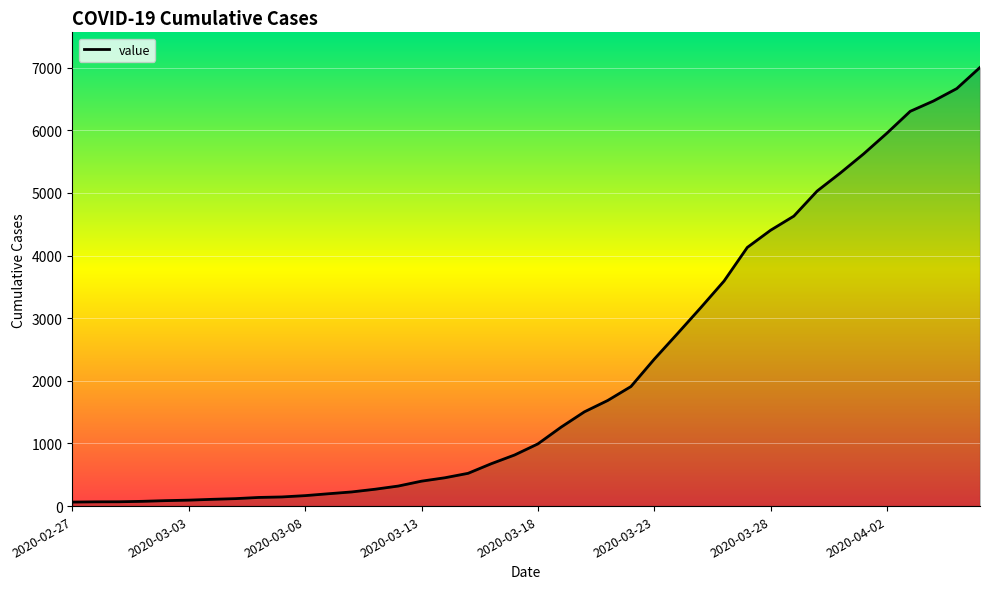

How many lines are shown in the chart?

1